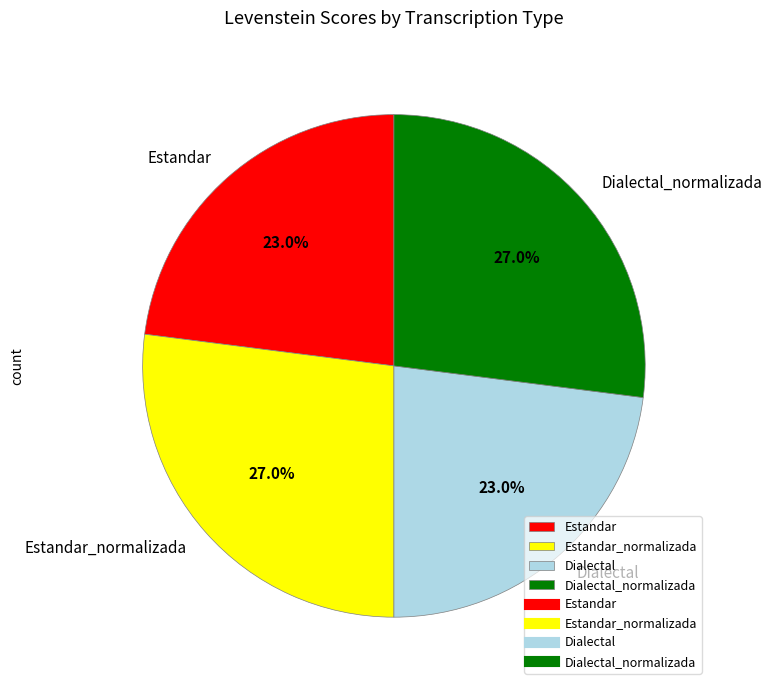

Between Estandar and Estandar_normalizada, which is larger?

Estandar_normalizada